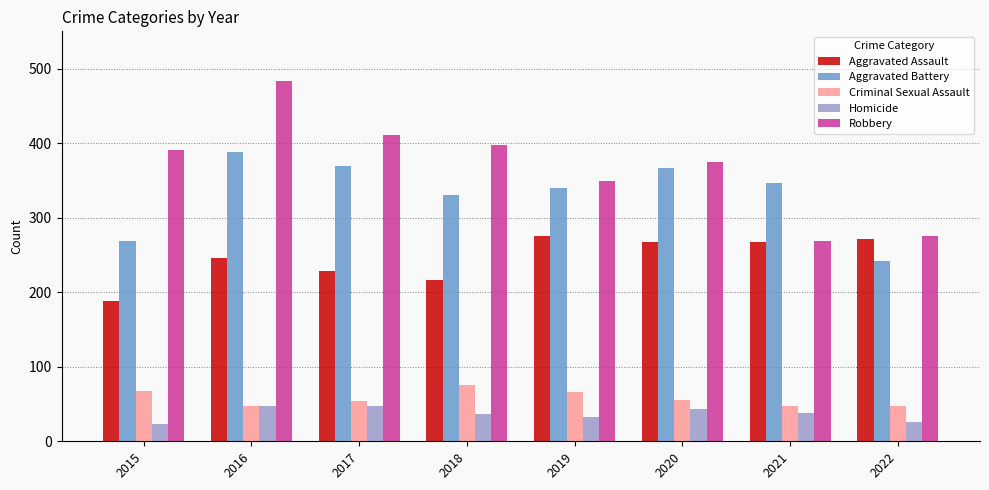

What is the average value of the Aggravated Assault series?

245